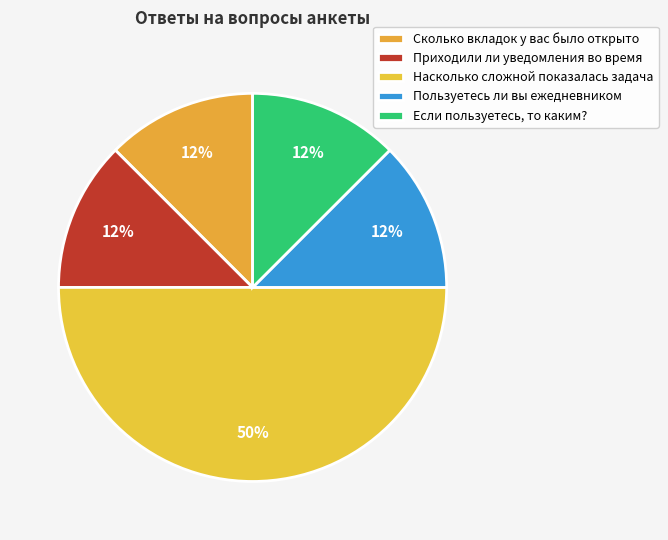

Does Насколько сложной показалась задача account for over 50% of the chart?

No